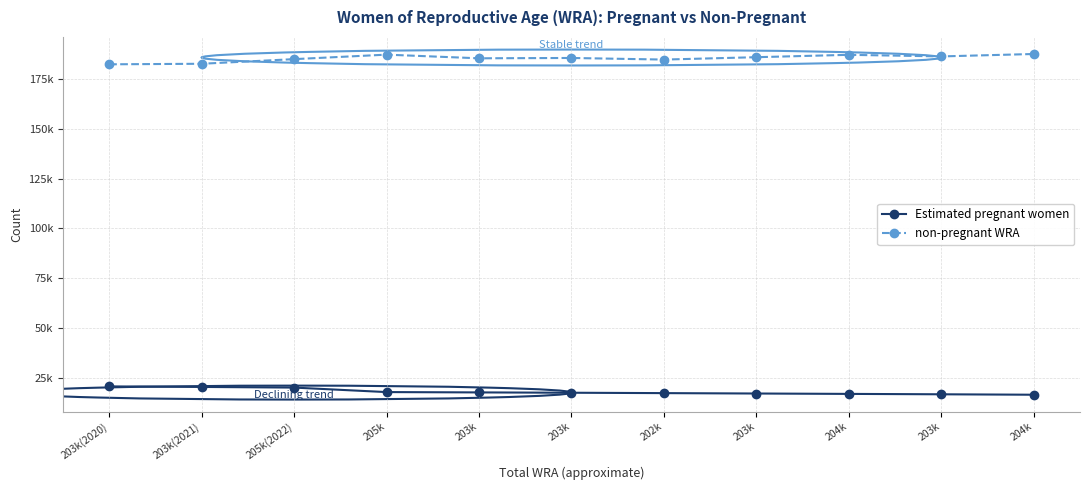

Does the chart have visible grid lines?

Yes